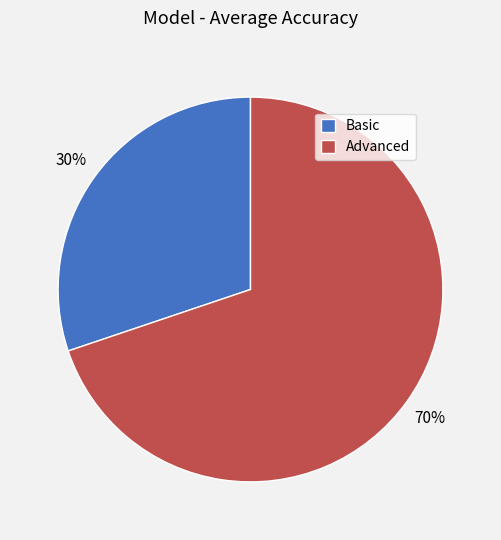

What is the ratio of the value at Advanced to the value at Basic?

2.3